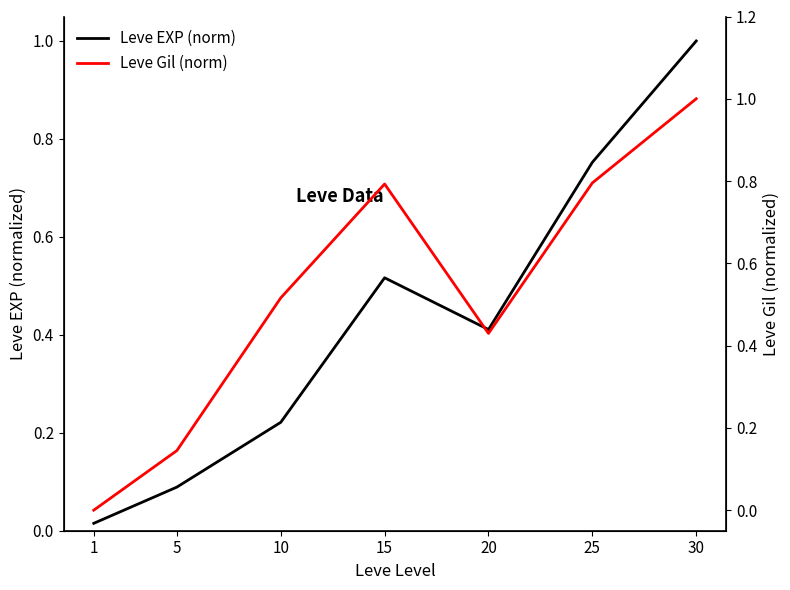

What is the value of the Leve Gil (norm) point at the 4th from the left?

0.8